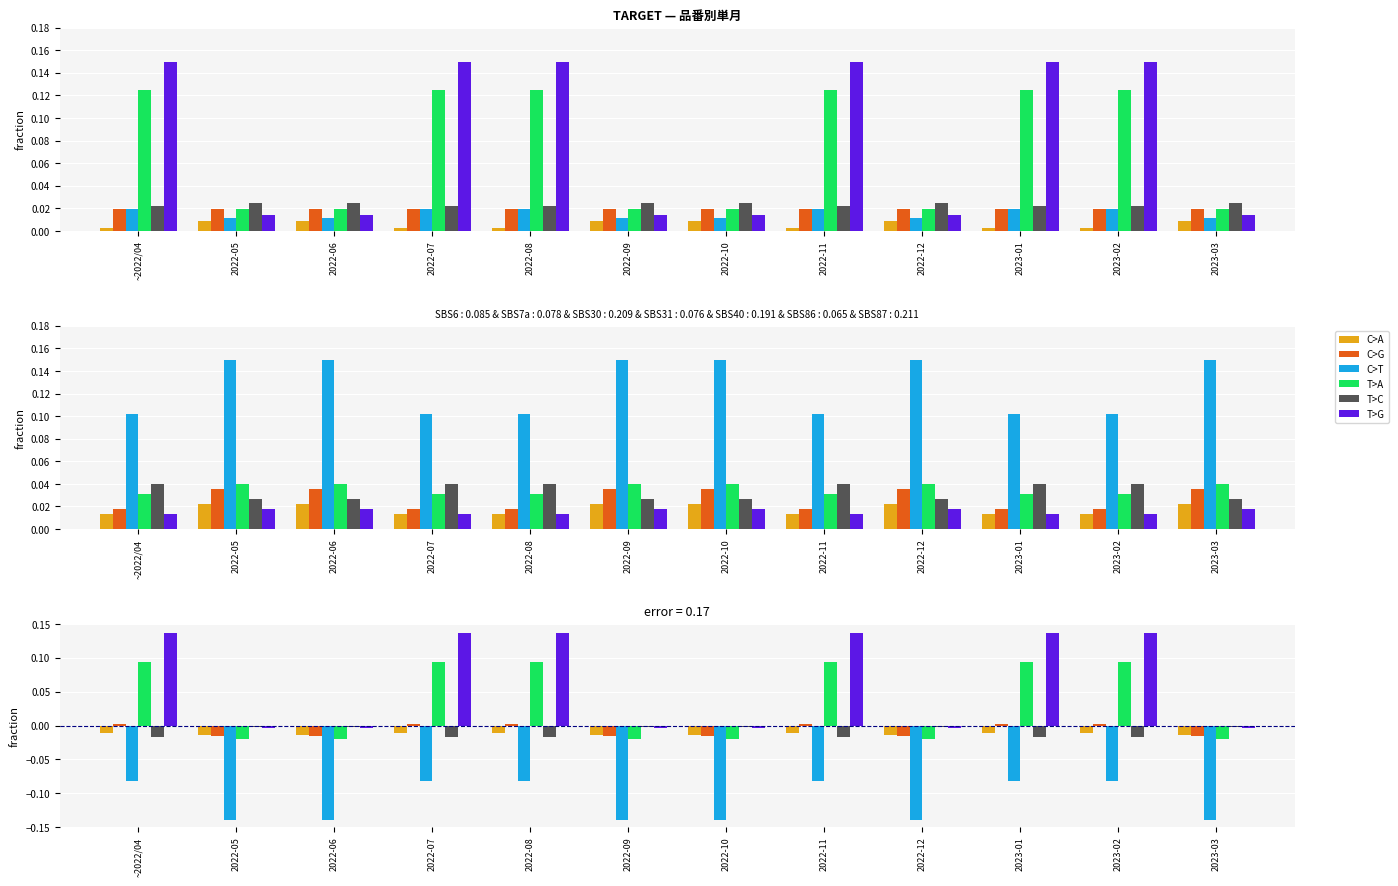

Count the A_単月 values in the range 0 to 1.

12